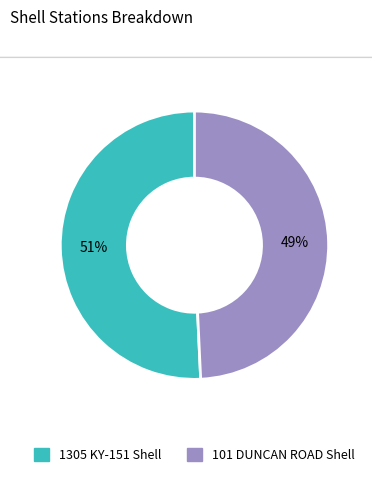

Which has a higher value, 1305 KY-151 Shell or 101 DUNCAN ROAD Shell?

1305 KY-151 Shell